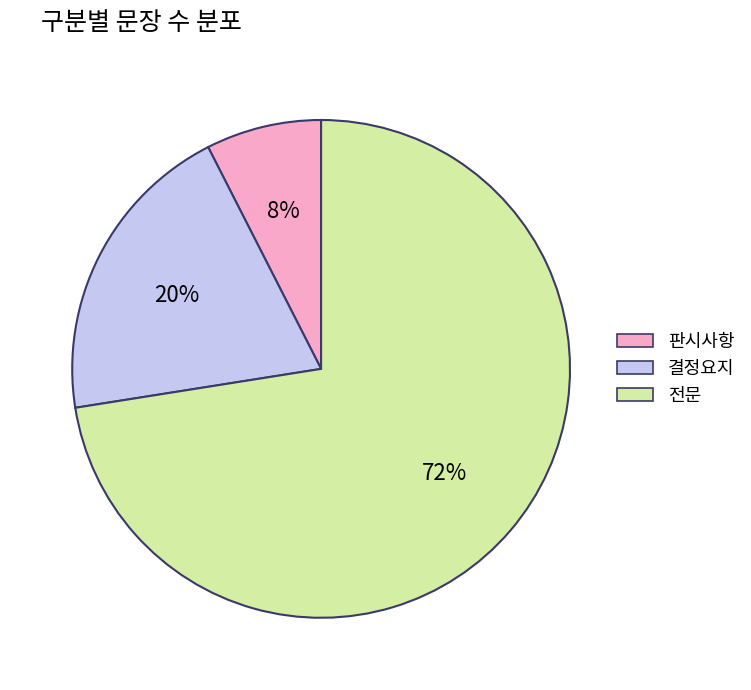

Between 전문 and 판시사항, which is larger?

전문